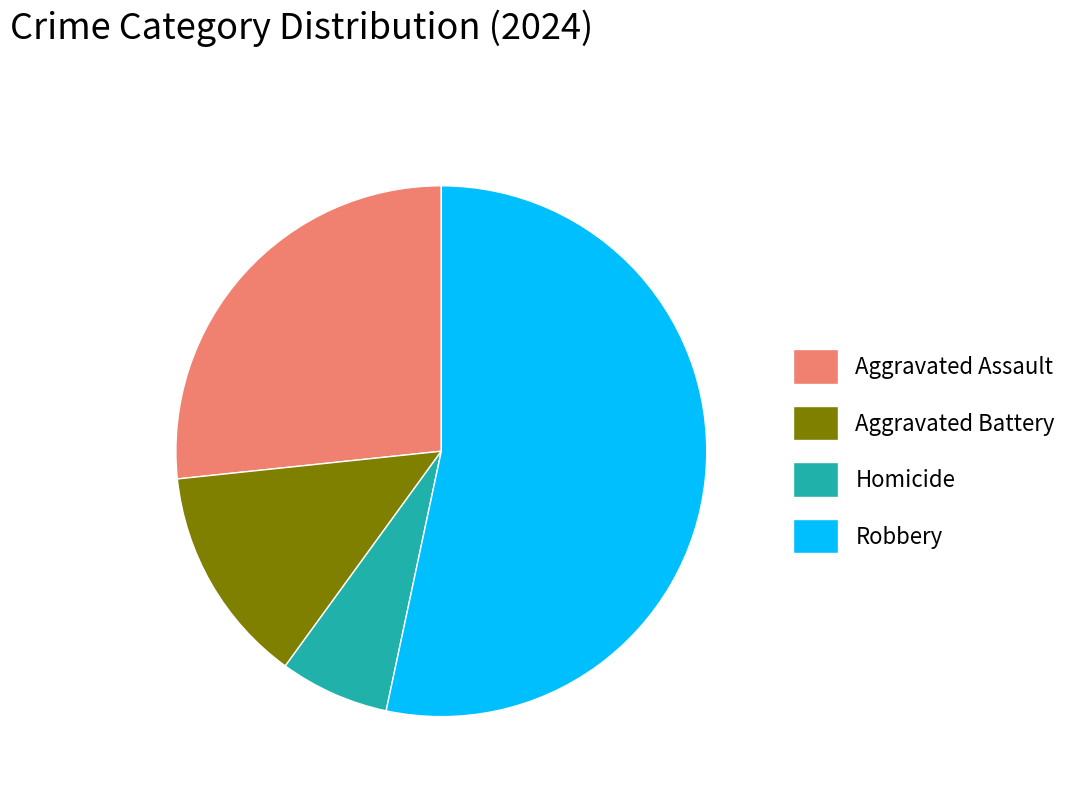

Which has a higher value, Robbery or Aggravated Battery?

Robbery